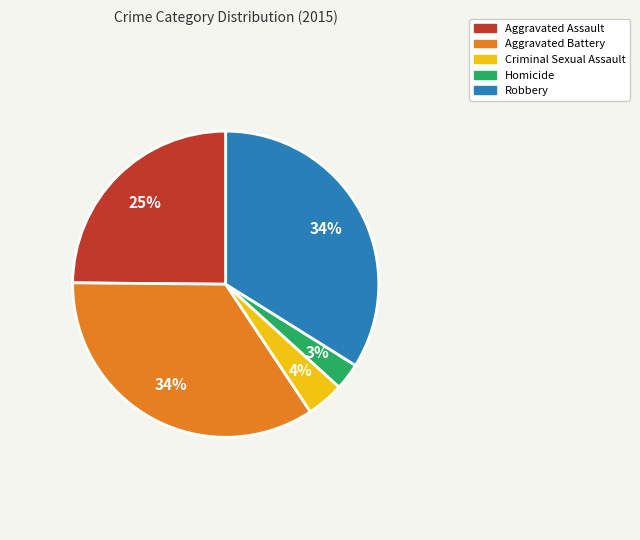

What is the smallest slice in the pie chart?

Homicide